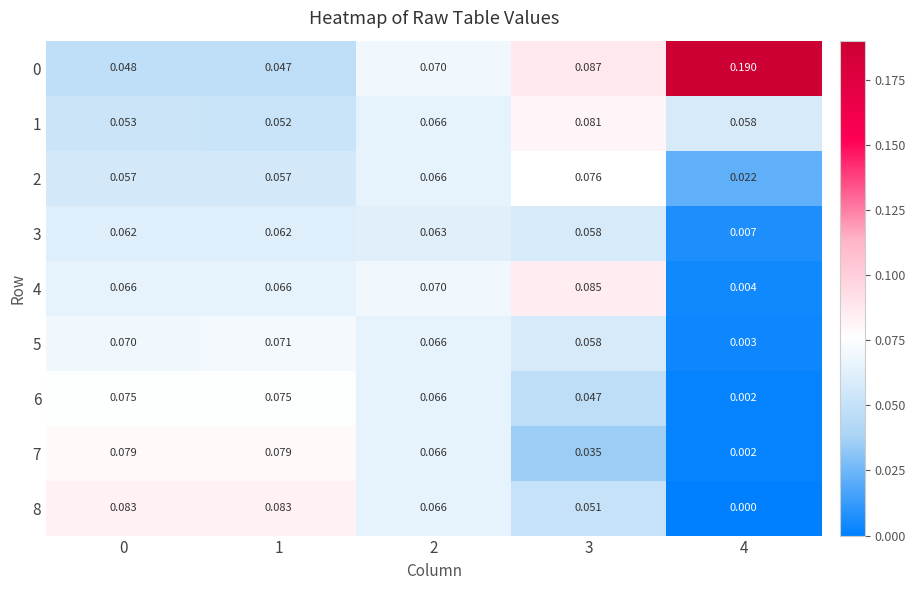

Is the value of 0 at 4 greater than the value of 8 at 3?

Yes